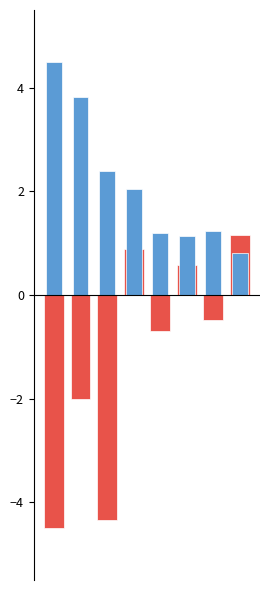

At how many categories does at least one series exceed 2?

4